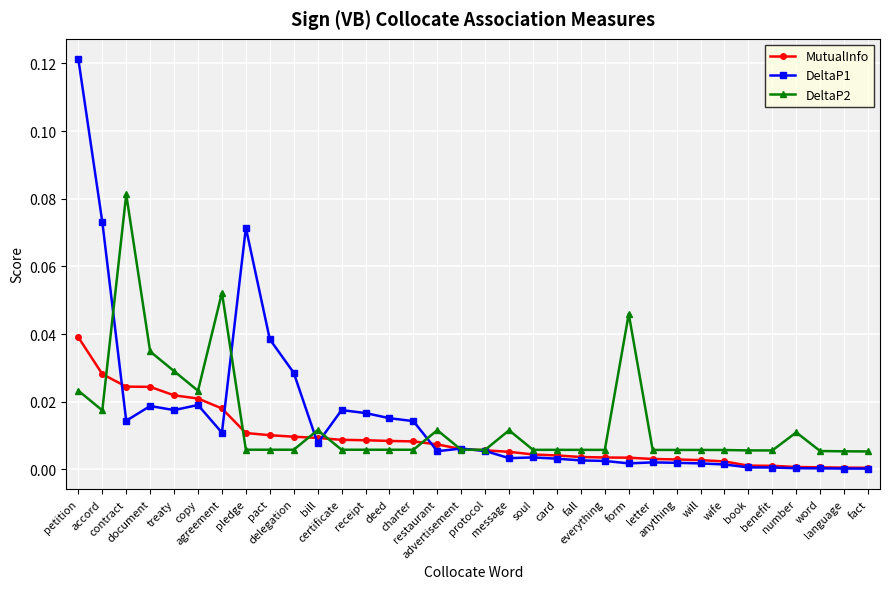

What are all the series names shown in the legend?

MutualInfo, DeltaP1, DeltaP2